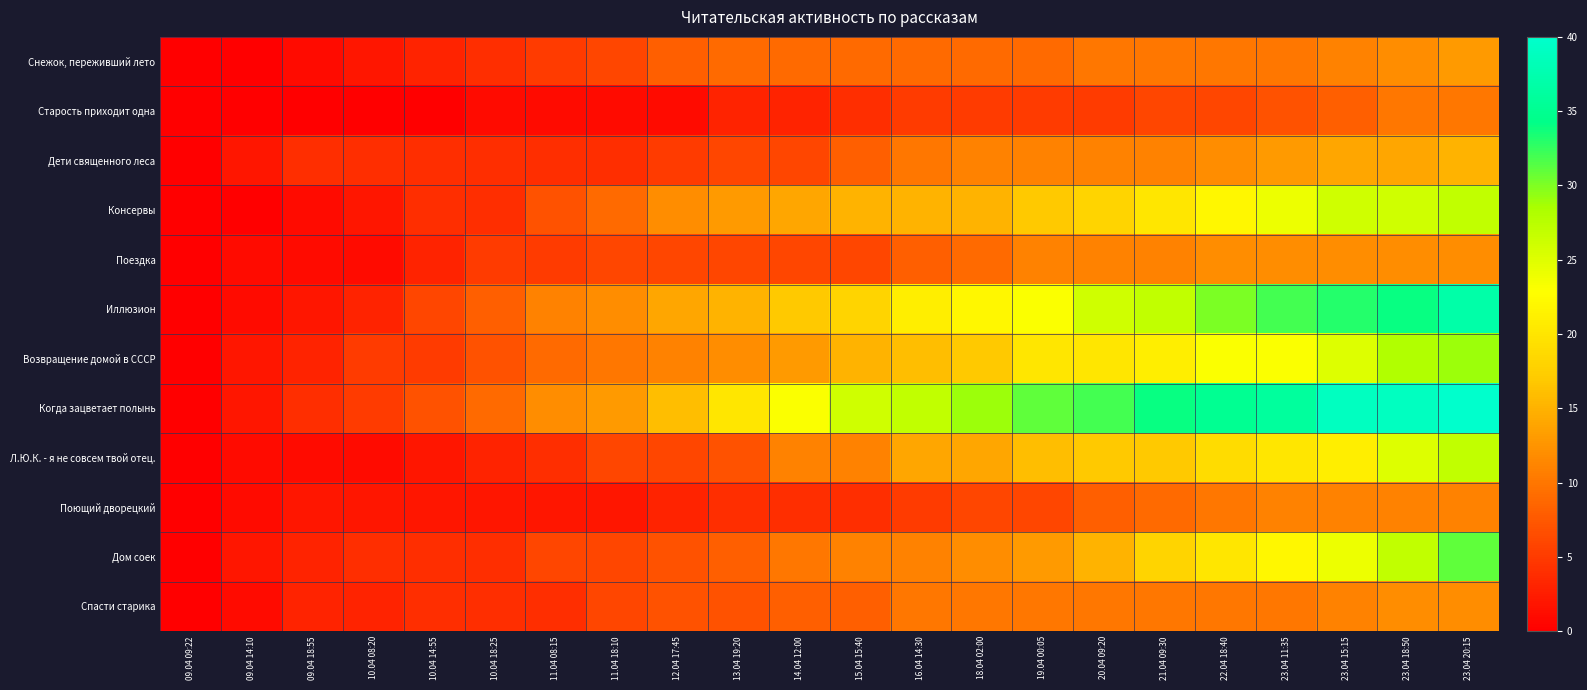

Between 09.04 09:22 and 11.04 18:10, which is larger?

11.04 18:10